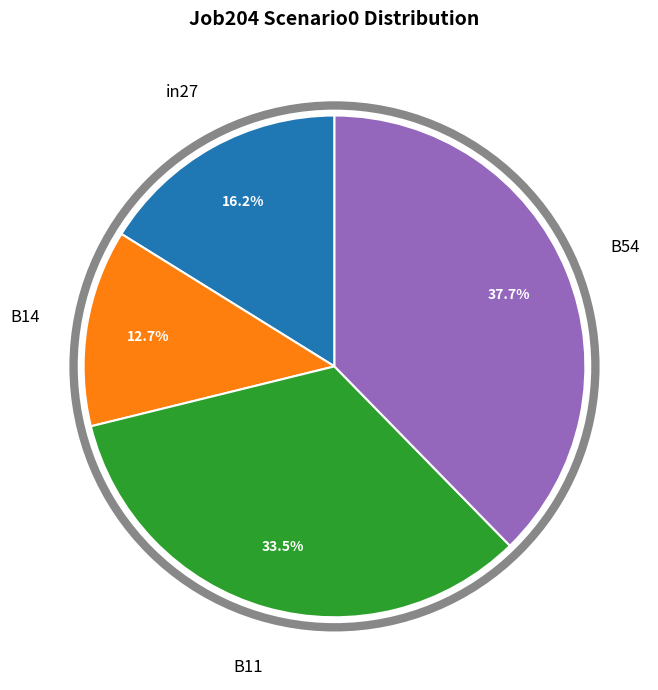

Is there any slice that represents more than half of the pie?

No